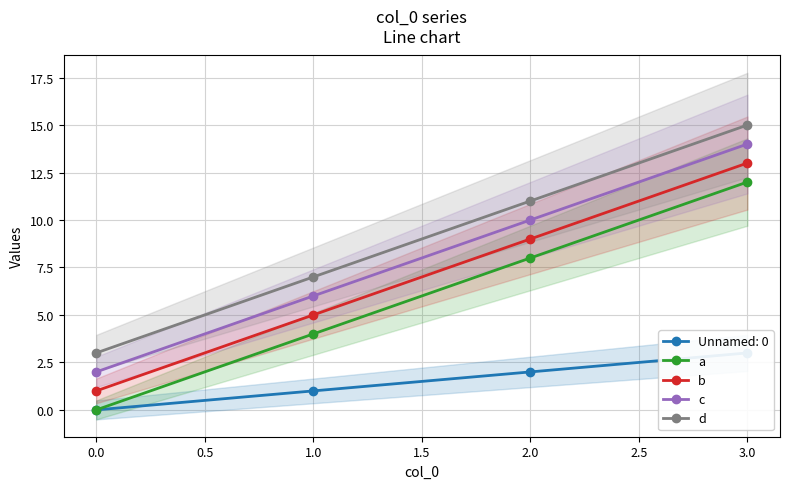

True or false: b and d cross at least once.

False